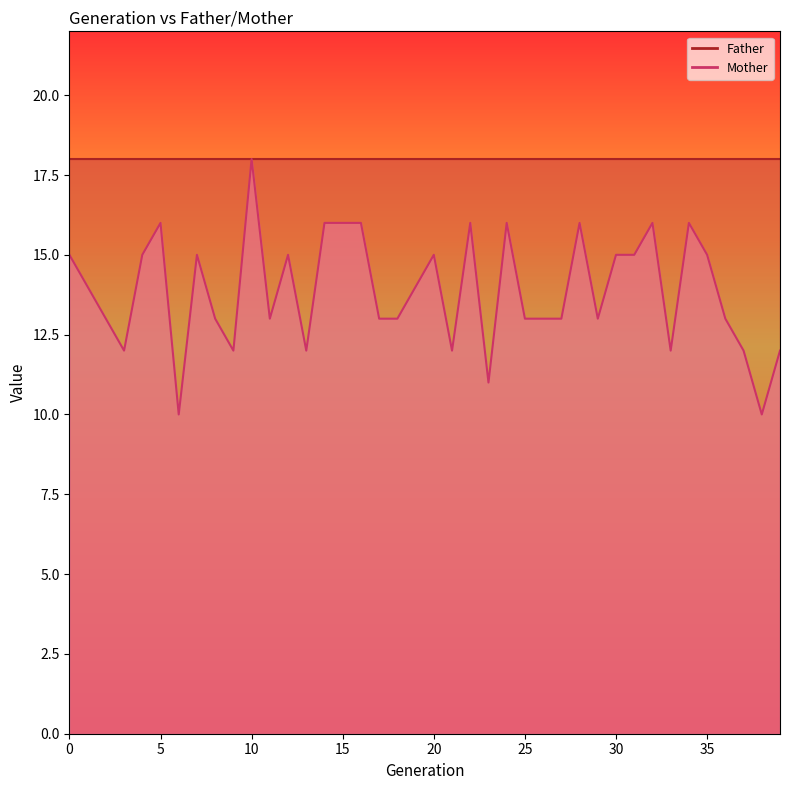

Read the value at 24.

16